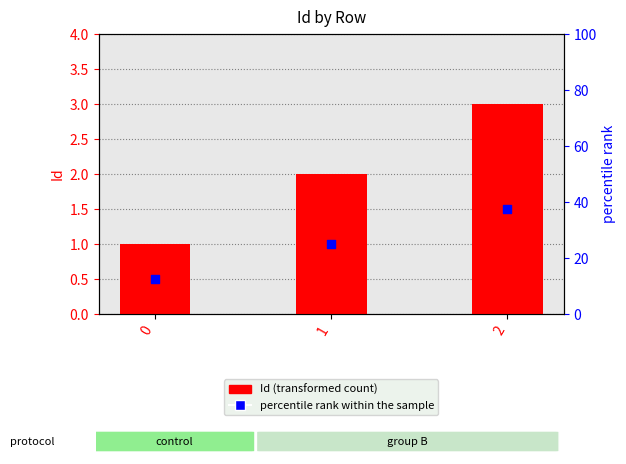

At which category is the sum across all series the highest?

2